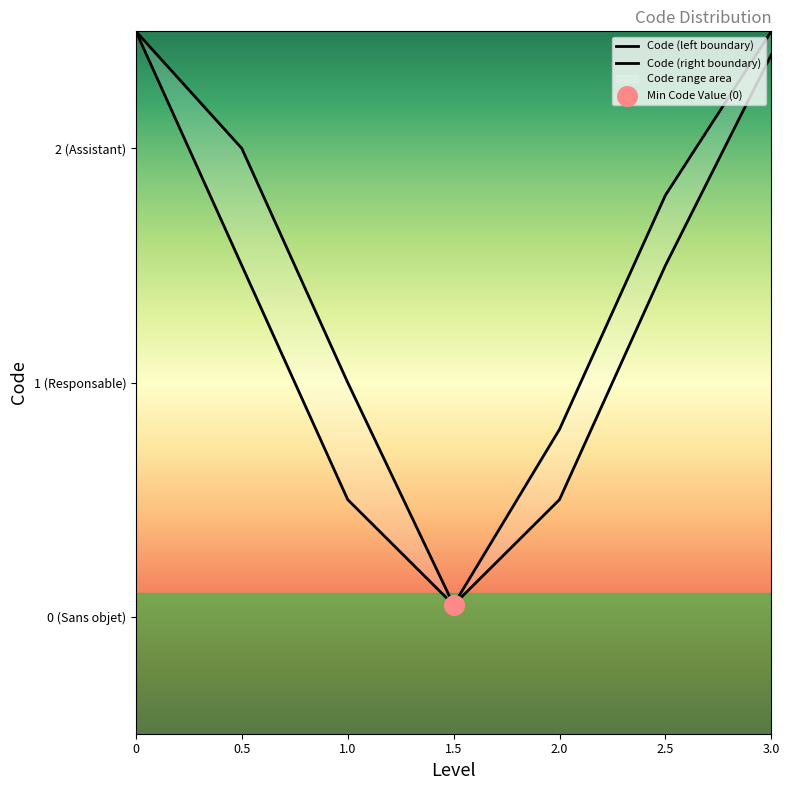

Which has a higher value, Assistant ou adjoint au responsable or Responsable de la structure?

Assistant ou adjoint au responsable